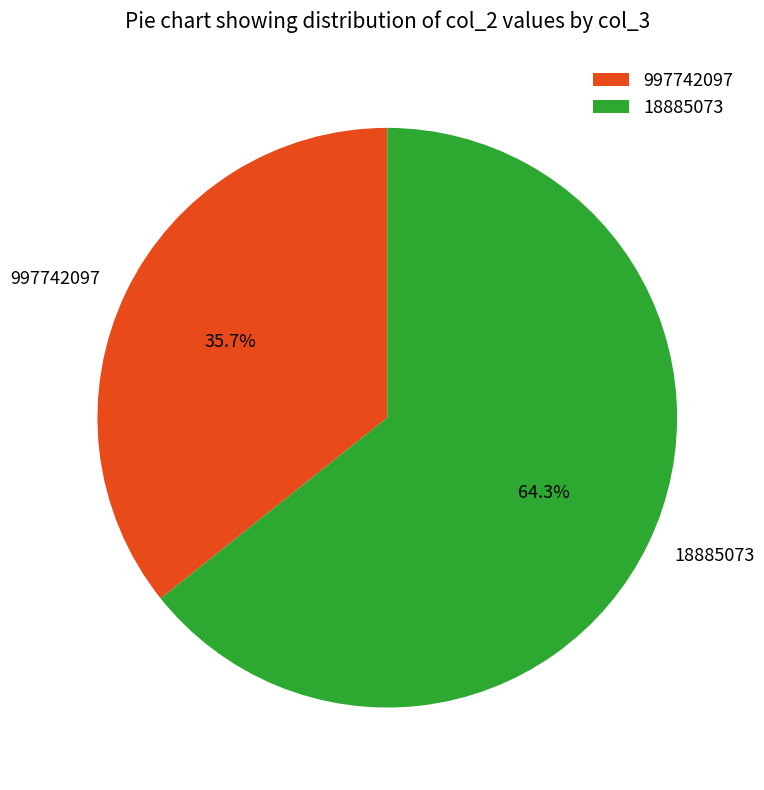

Combined, what portion of the pie is 18885073 and 997742097?

100.0%